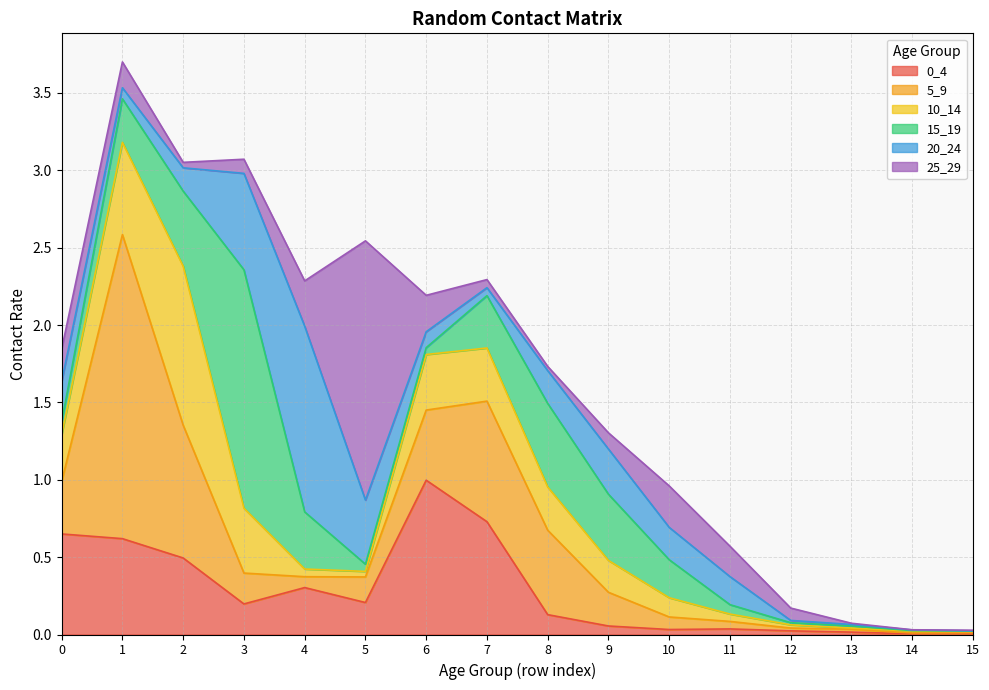

Reading left to right, what are all the values shown in this chart?

0_4: 0=0.6	1=0.6	2=0.5	3=0.2	4=0.3	5=0.2	6=1.0	7=0.7	8=0.1	9=0.1	10=0.0	11=0.0	12=0.0	13=0.0	14=0.0	15=0.0
5_9: 0=0.3	1=2.0	2=0.9	3=0.2	4=0.1	5=0.2	6=0.5	7=0.8	8=0.5	9=0.2	10=0.1	11=0.0	12=0.0	13=0.0	14=0.0	15=0.0
10_14: 0=0.3	1=0.6	2=1.0	3=0.4	4=0.0	5=0.0	6=0.4	7=0.3	8=0.3	9=0.2	10=0.1	11=0.0	12=0.0	13=0.0	14=0.0	15=0.0
15_19: 0=0.1	1=0.3	2=0.5	3=1.5	4=0.4	5=0.0	6=0.0	7=0.3	8=0.5	9=0.4	10=0.2	11=0.1	12=0.0	13=0.0	14=0.0	15=0.0
20_24: 0=0.3	1=0.1	2=0.2	3=0.6	4=1.2	5=0.4	6=0.1	7=0.1	8=0.2	9=0.3	10=0.2	11=0.2	12=0.0	13=0.0	14=0.0	15=0.0
25_29: 0=0.2	1=0.2	2=0.0	3=0.1	4=0.3	5=1.7	6=0.2	7=0.1	8=0.0	9=0.1	10=0.3	11=0.2	12=0.1	13=0.0	14=0.0	15=0.0